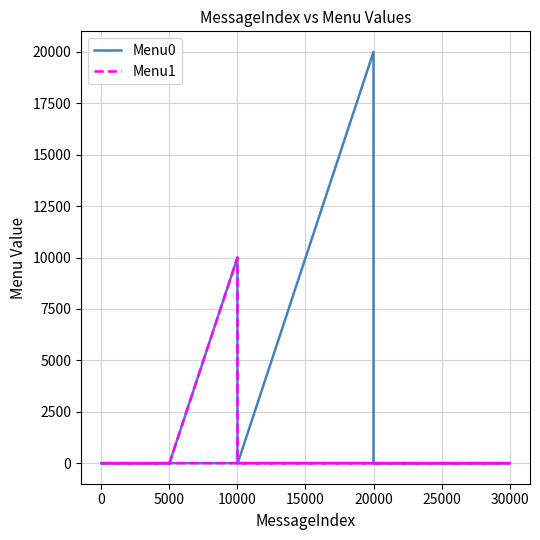

How many data points does each series have?

20